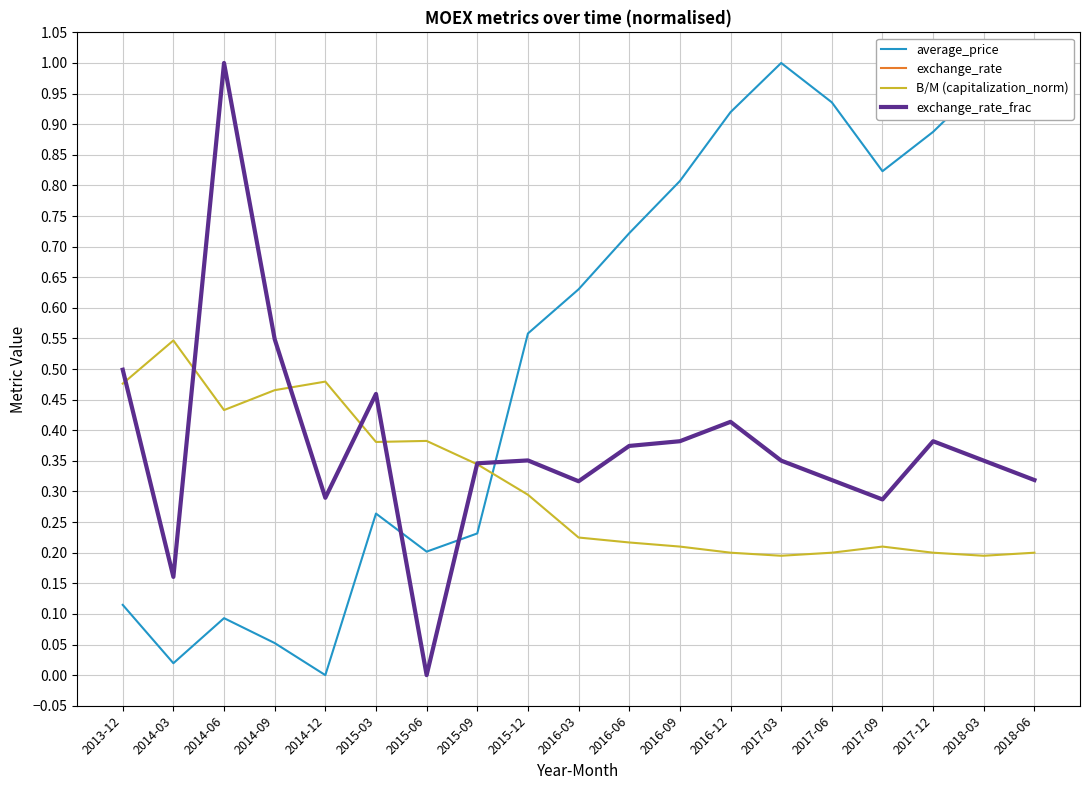

What position from the left is 2015-06?

7